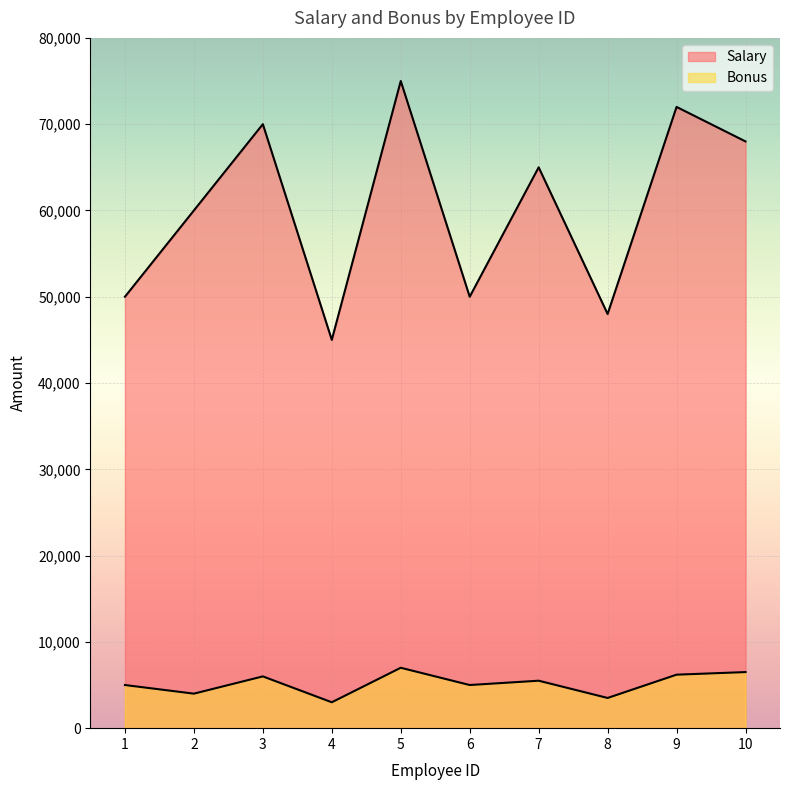

Does the chart display data point markers on the line(s)?

No